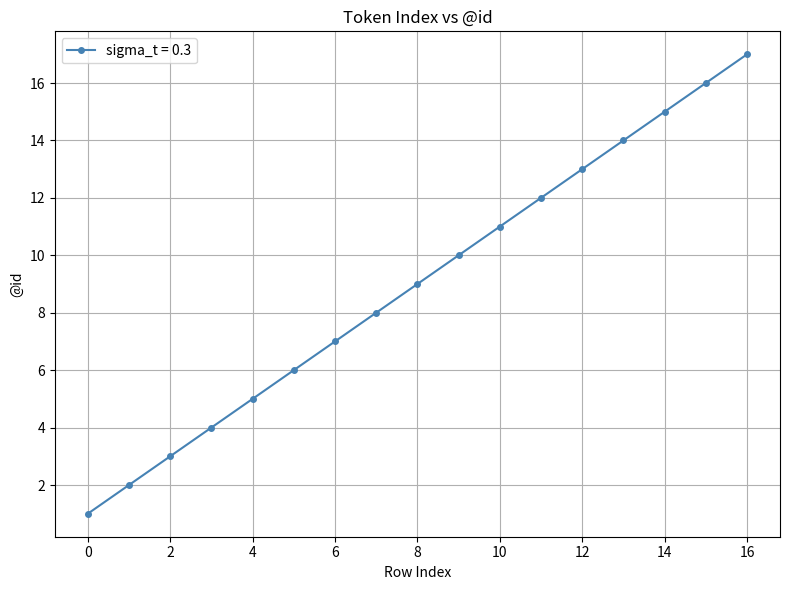

What is the greatest value displayed?

17